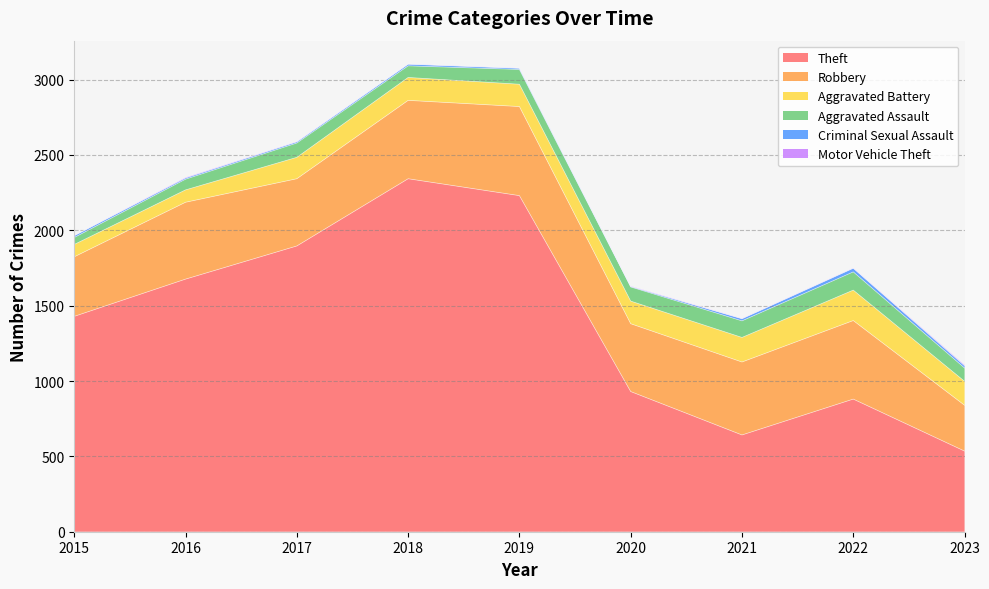

Reading left to right, transcribe all the data shown in this chart.

Theft: 2015=1429	2016=1676	2017=1896	2018=2342	2019=2230	2020=930	2021=642	2022=880	2023=535
Robbery: 2015=395	2016=510	2017=446	2018=520	2019=591	2020=450	2021=484	2022=521	2023=304
Aggravated Battery: 2015=82	2016=82	2017=142	2018=152	2019=148	2020=150	2021=163	2022=202	2023=159
Aggravated Assault: 2015=46	2016=71	2017=95	2018=77	2019=98	2020=94	2021=110	2022=121	2023=88
Criminal Sexual Assault: 2015=12	2016=8	2017=8	2018=11	2019=8	2020=3	2021=14	2022=24	2023=15
Motor Vehicle Theft: 2015=1	2016=4	2017=2	2018=1	2019=1	2020=3	2021=2	2022=2	2023=6